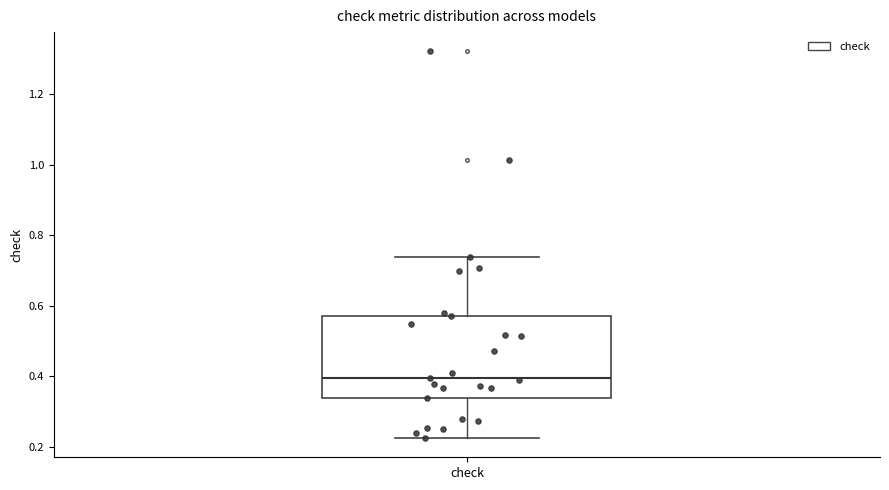

Where does the upper whisker of the box for check end on the y-axis? The values are not printed on the chart, so give them approximately, as read against the axis.

0.74